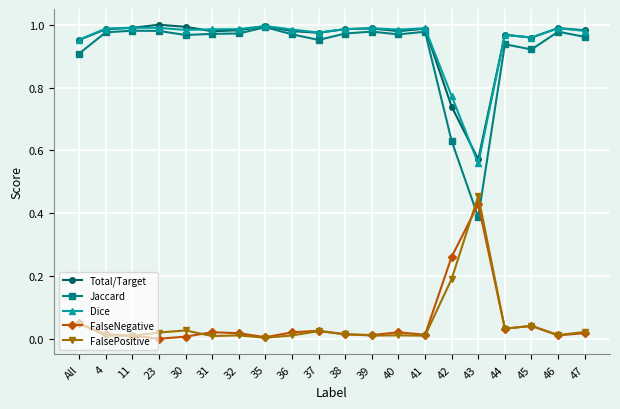

What is the label of the 6th point from the left?

31